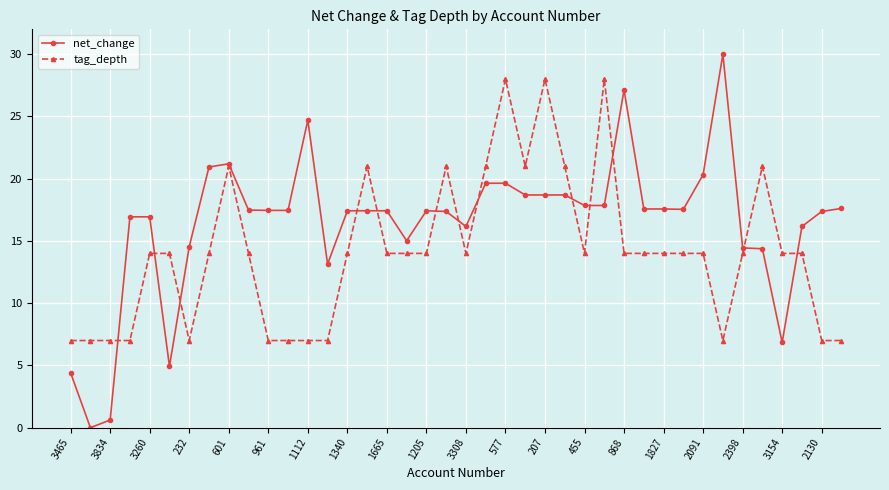

Which series has the largest total across all categories?

net_change